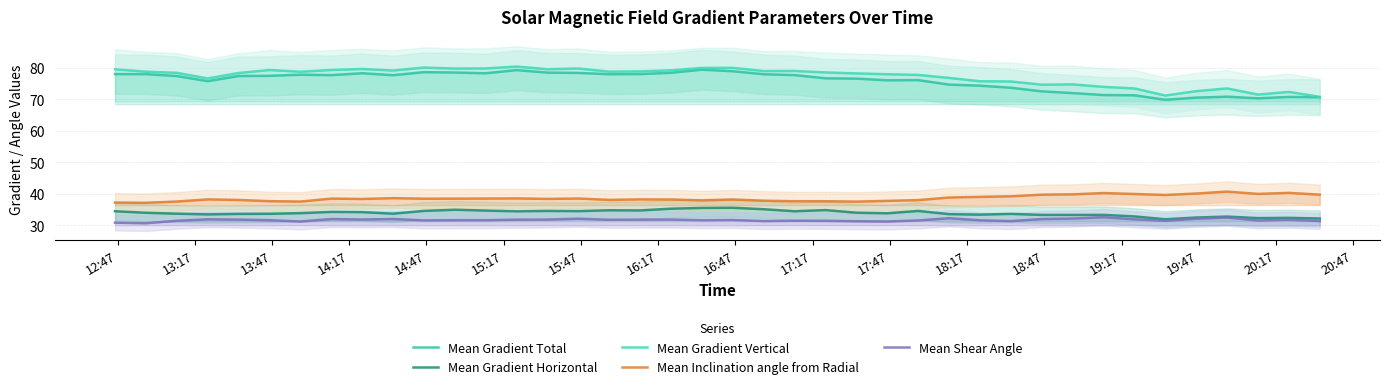

What is the minimum value shown in the chart?

30.6